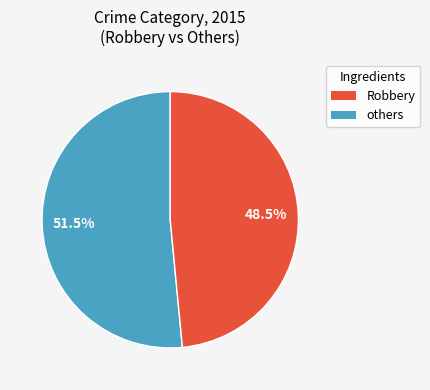

Does any single category account for the majority?

Yes